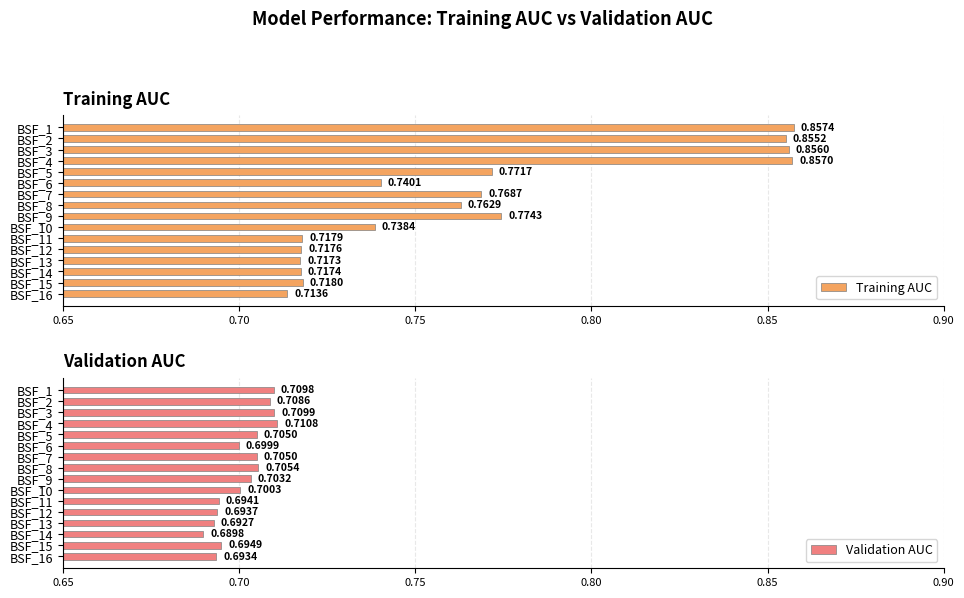

List the series in order of their overall mean, lowest first.

Validation AUC, Training AUC